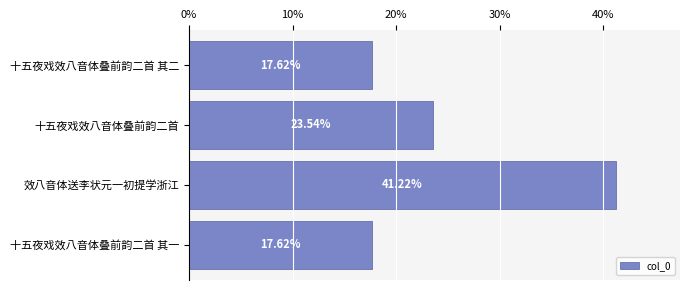

Are the bars horizontal?

Yes